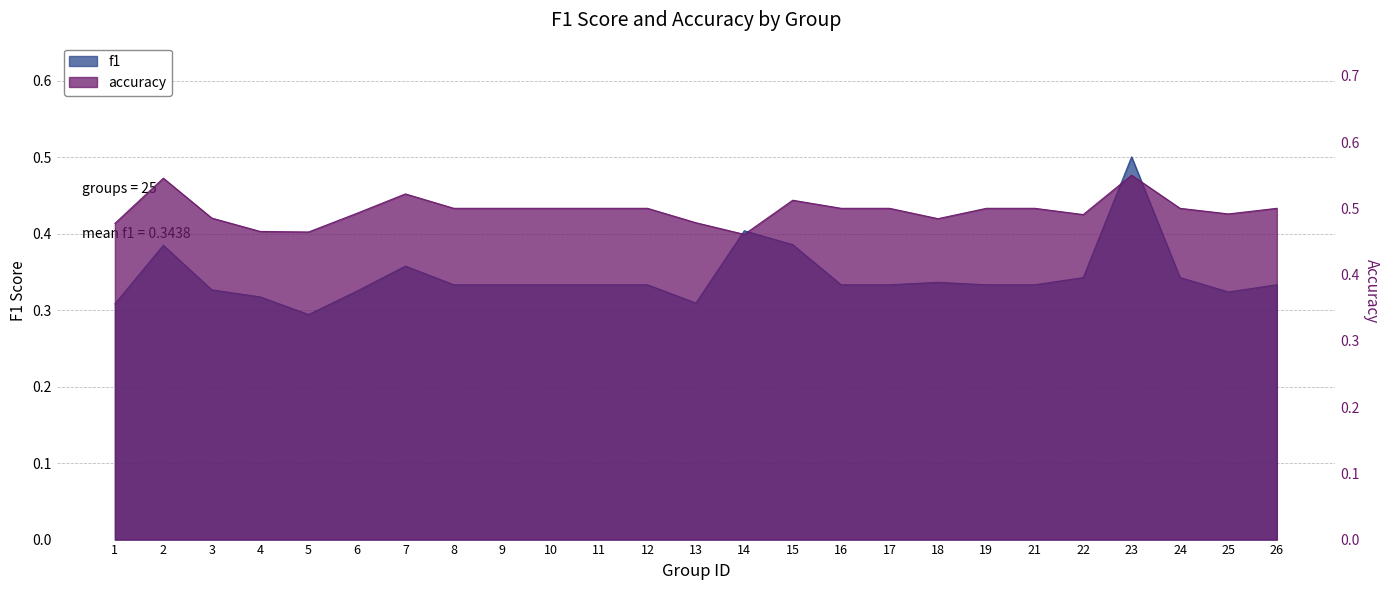

Which series has the largest range (max minus min)?

f1